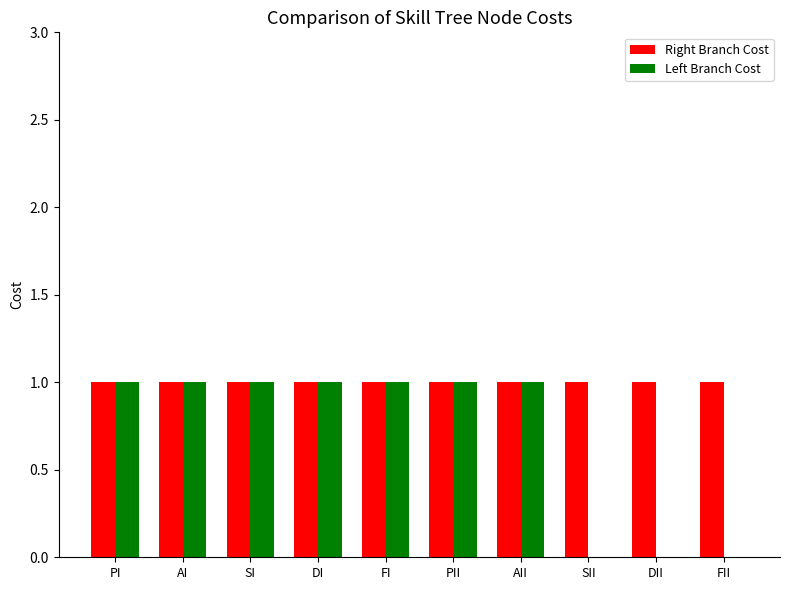

What is the sum of all Right Branch Cost values?

10